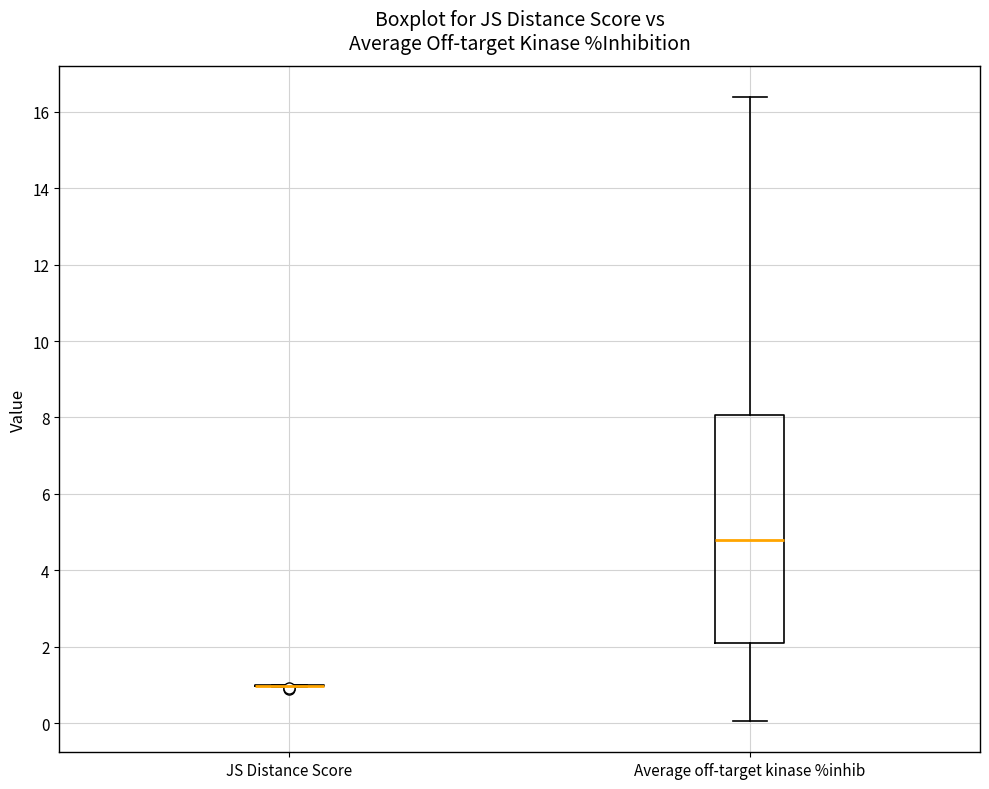

Where does the upper whisker of the box for Average off-target kinase %inhib end on the y-axis? The values are not printed on the chart, so give them approximately, as read against the axis.

16.4